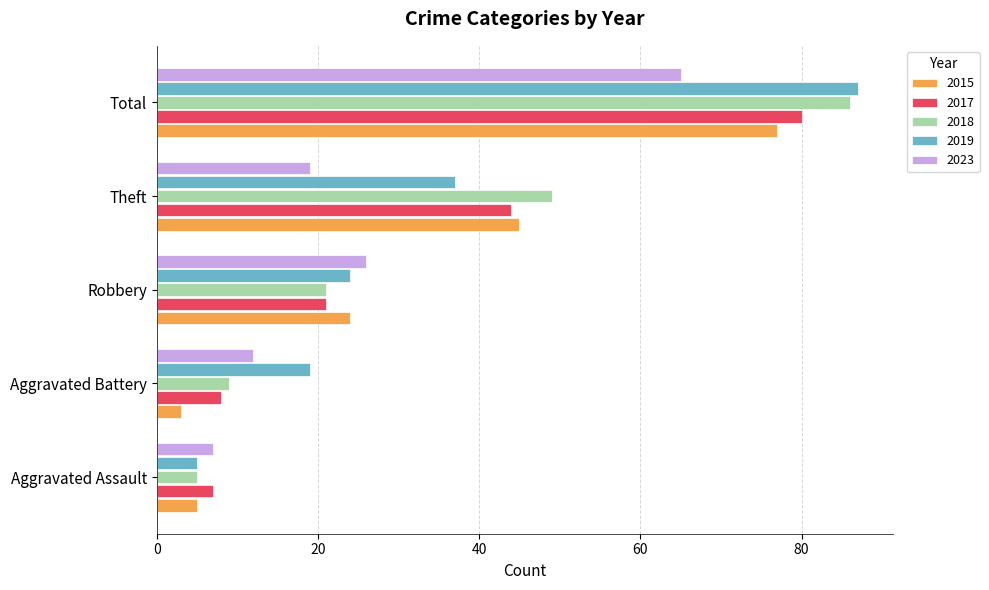

What is the total value across all series at Aggravated Assault?

29